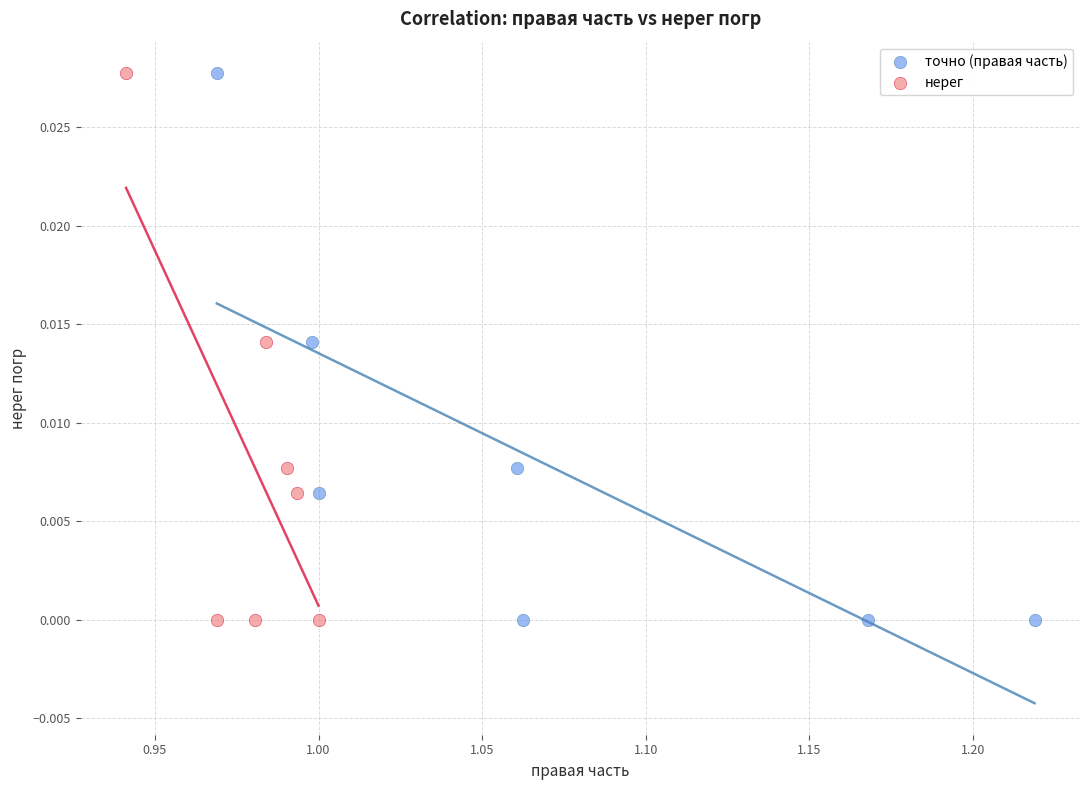

What are all the series names shown in the legend?

точно (правая часть), нерег